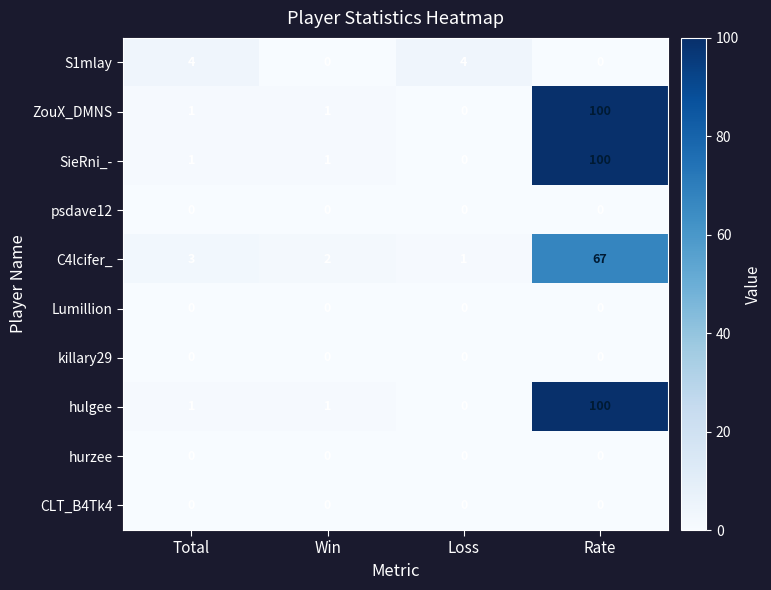

At which category is the sum across all series the highest?

Rate